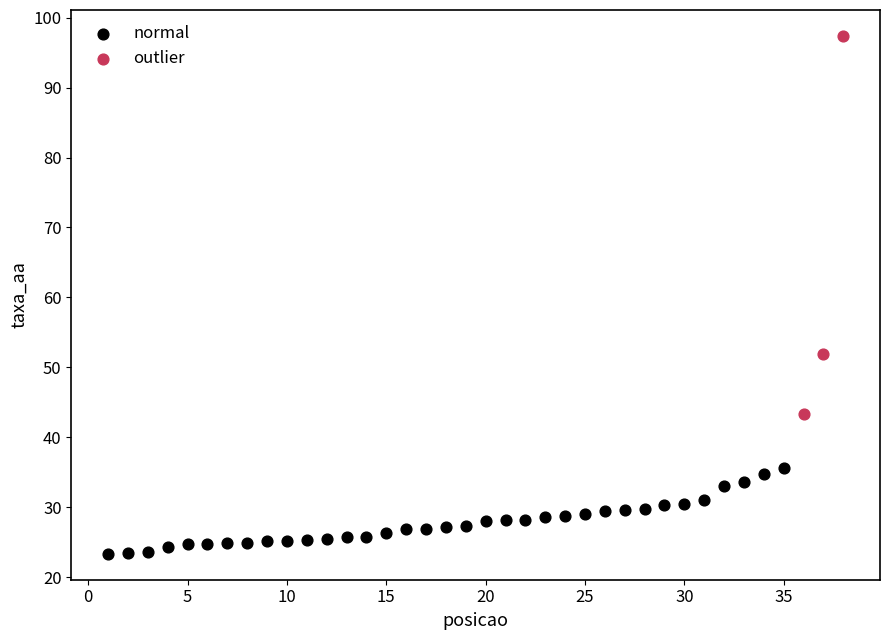

Which series reaches the maximum Y coordinate?

outlier